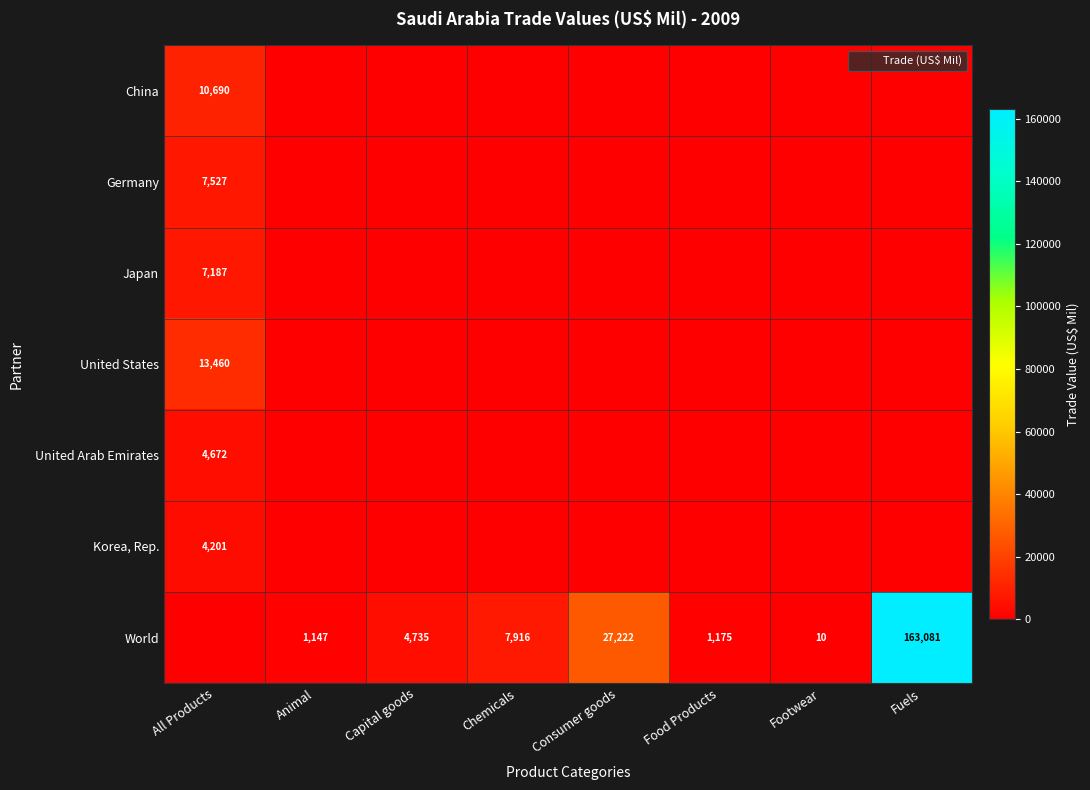

The United States series shows 7790.3 at Food Products. True or false?

False